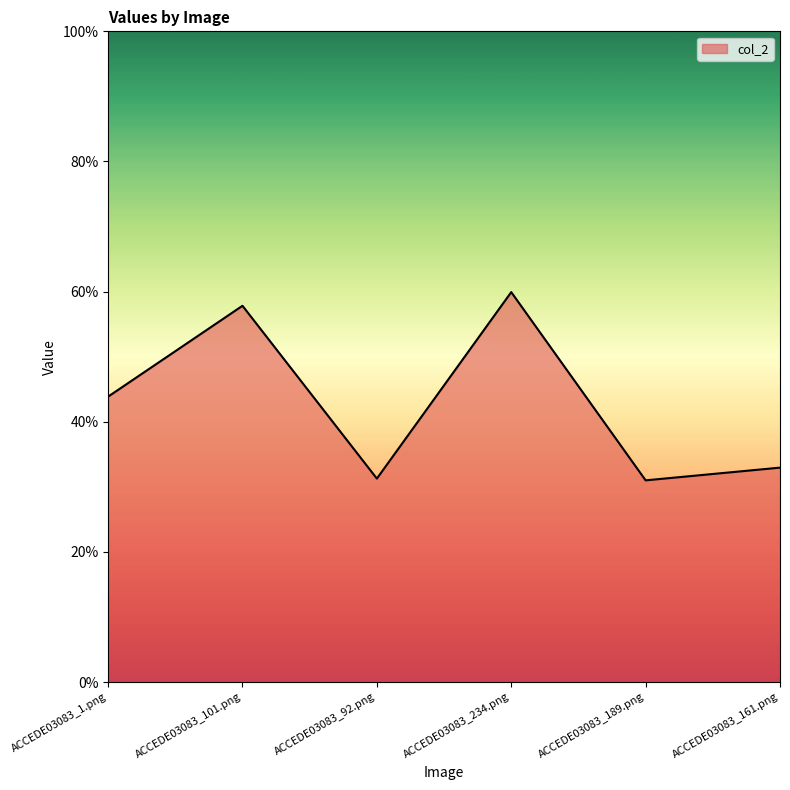

At which category does the chart reach its peak across all series?

ACCEDE03083_234.png